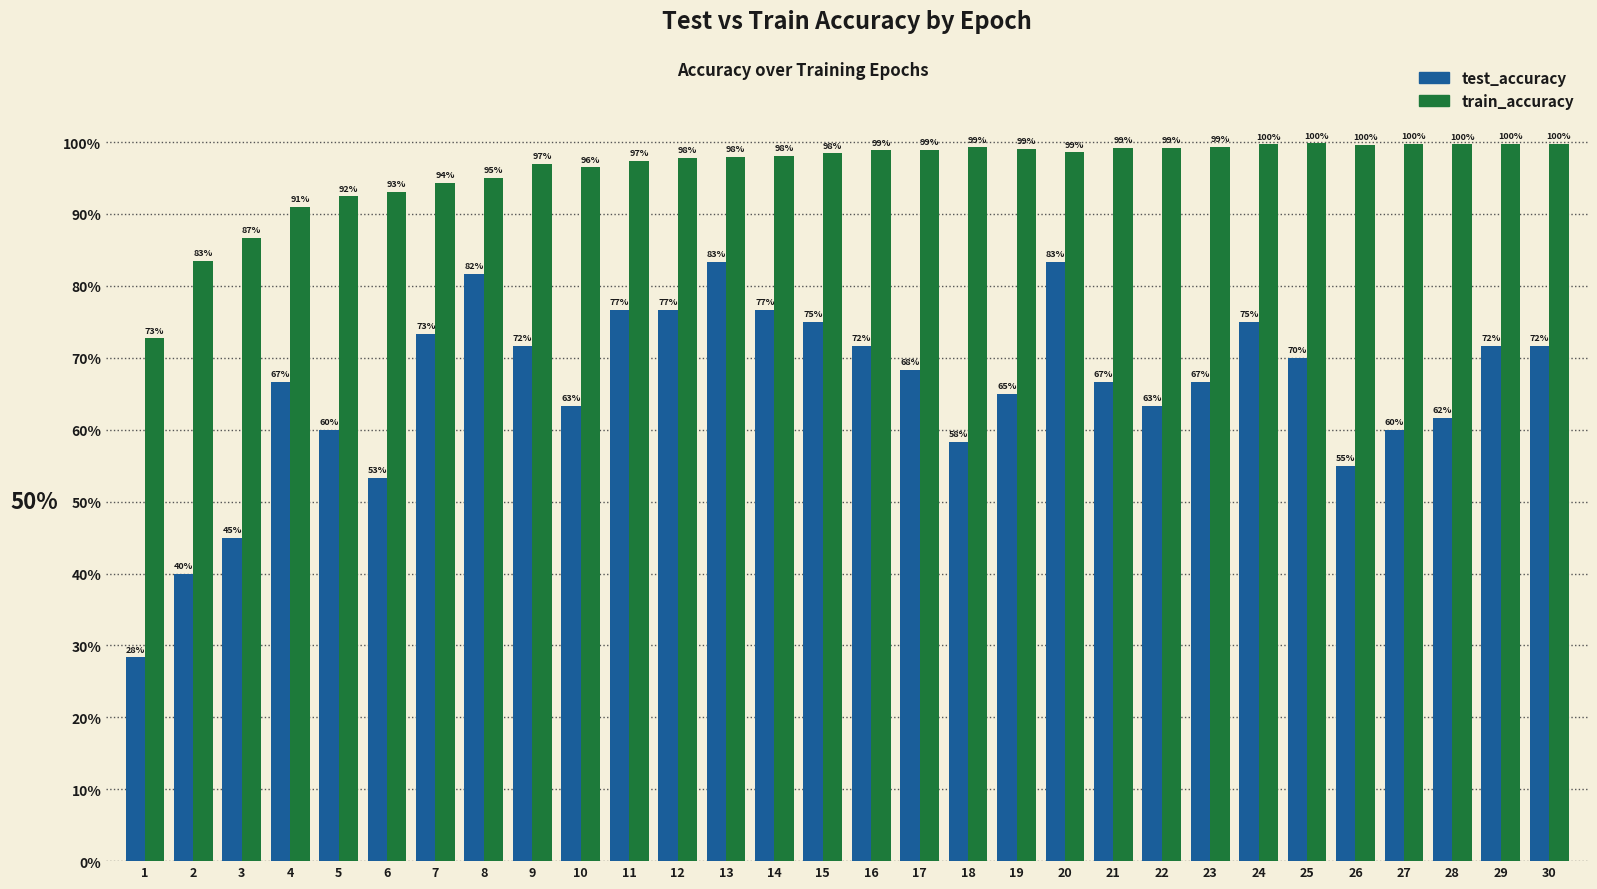

Which series has the largest total across all categories?

train_accuracy